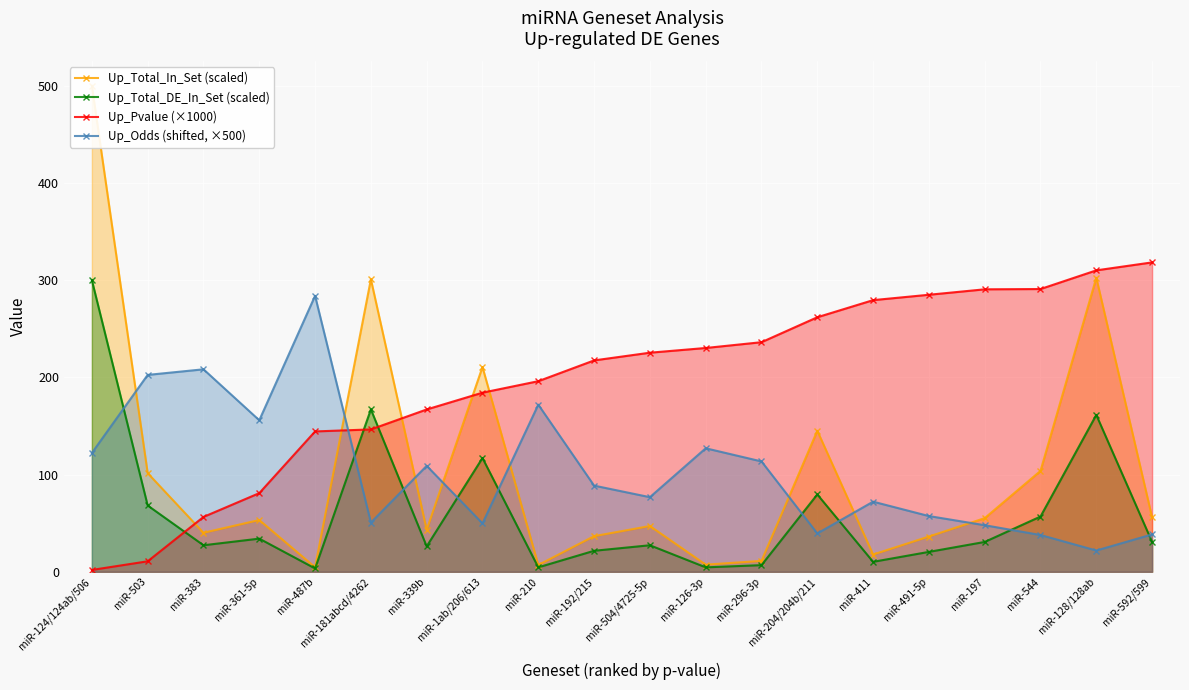

What is the maximum value for Up_Total_DE_In_Set (scaled)?

300.0